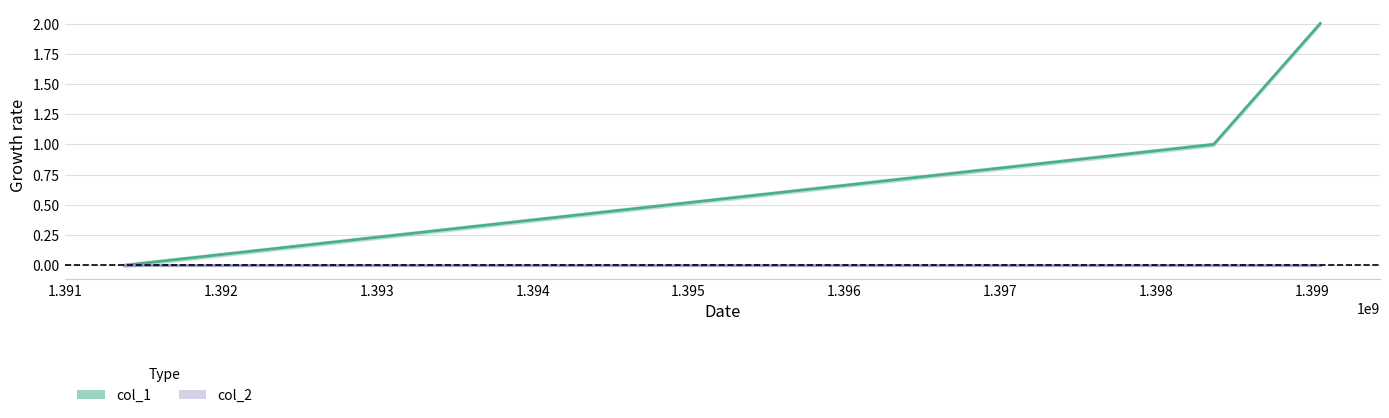

Rank the categories by value from highest to lowest.

1399053708, 1398369712, 1391379969